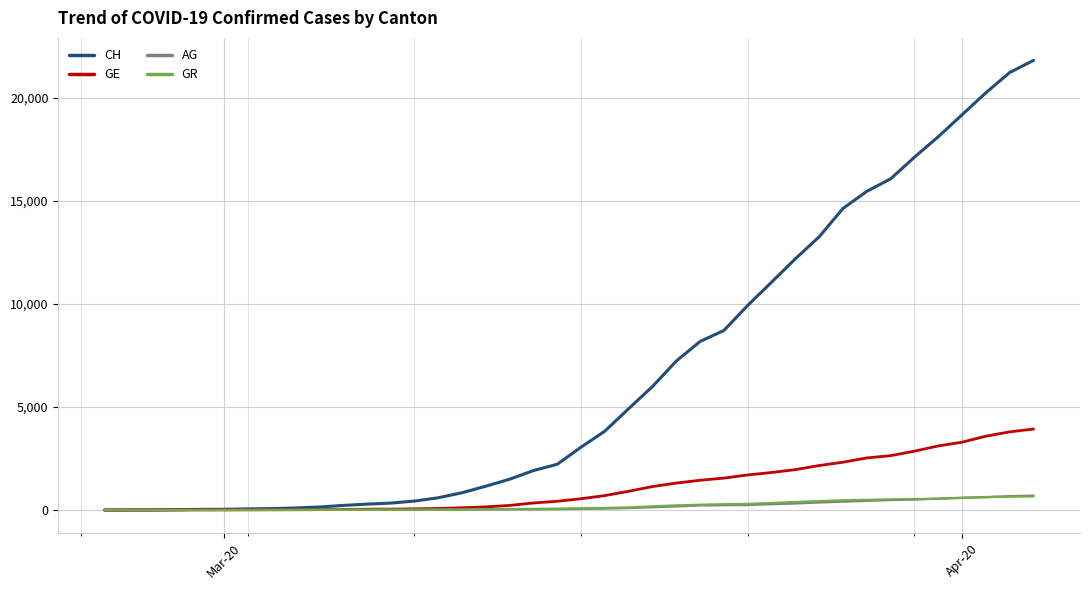

Which series has the largest range (max minus min)?

CH